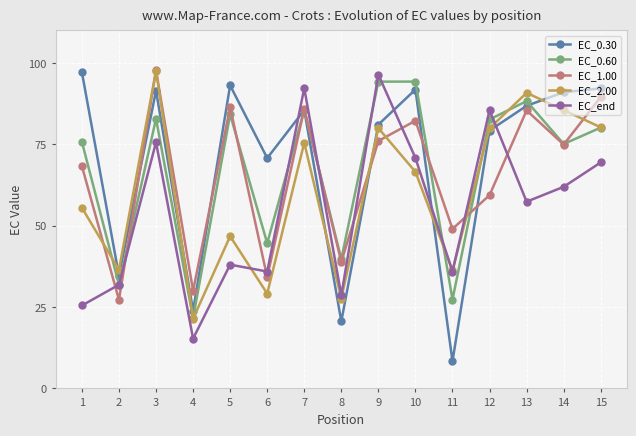

True or false: EC_0.30 has more than 1 interior local peaks.

True